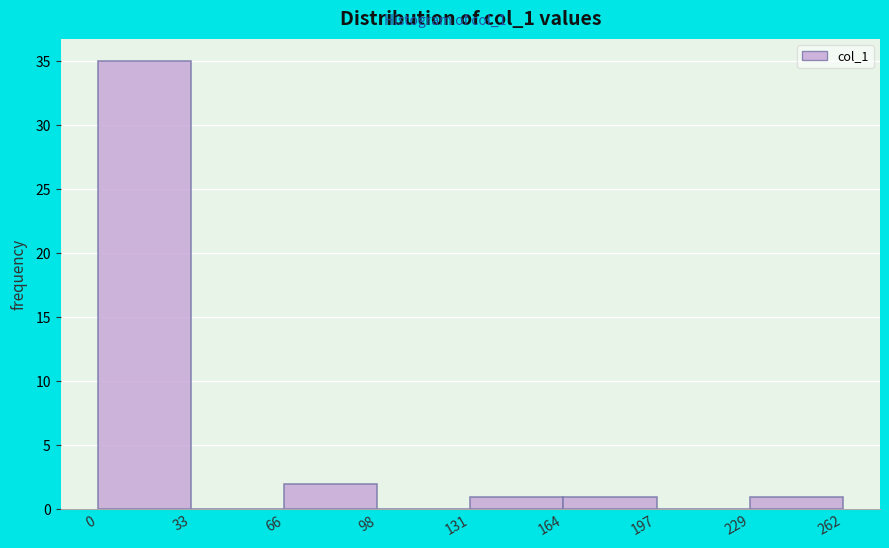

Reading left to right, list every bar in this chart as the range it spans on the x-axis followed by its height. The values are not printed on the chart, so give them approximately, as read against the axis.

0 to 33: 35
33 to 66: 0
66 to 98: 2
98 to 131: 0
131 to 164: 1
164 to 197: 1
197 to 229: 0
229 to 262: 1